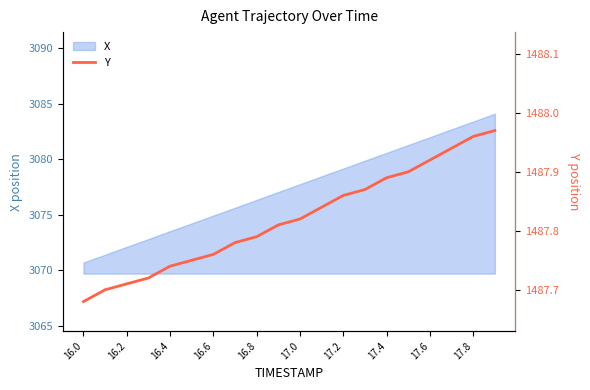

The X series shows 3083.4 at 17.8. True or false?

True